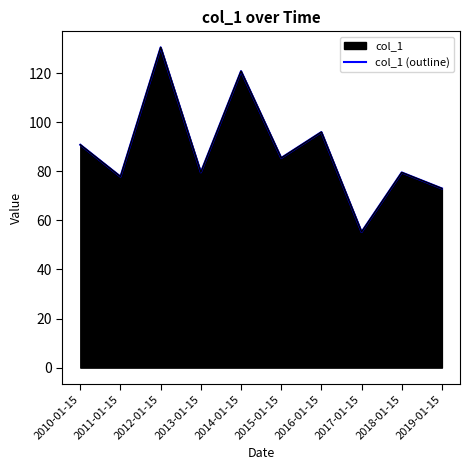

At which category does the data reach its first local peak?

2012-01-15